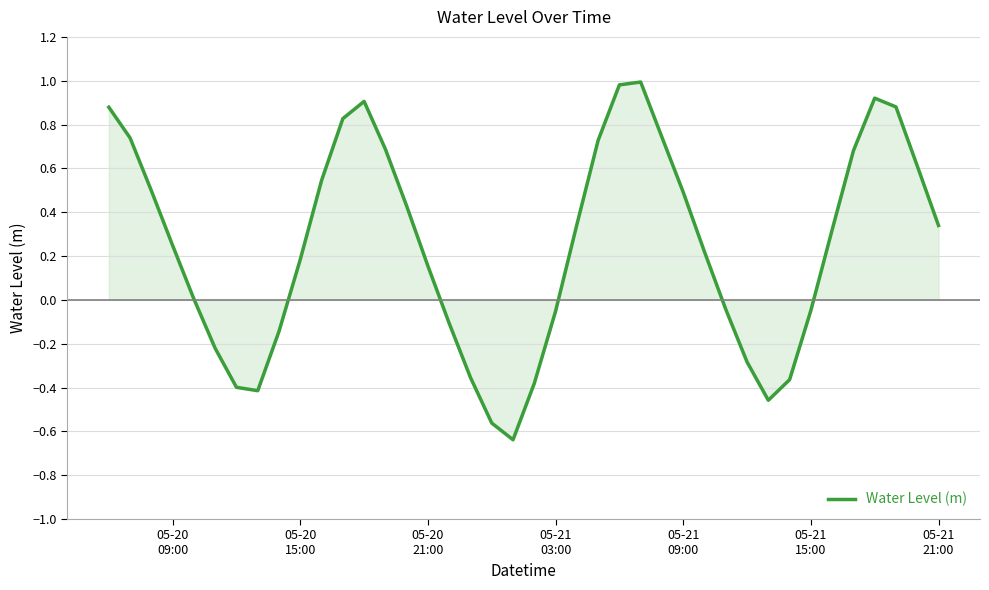

Does the chart have visible grid lines?

Yes